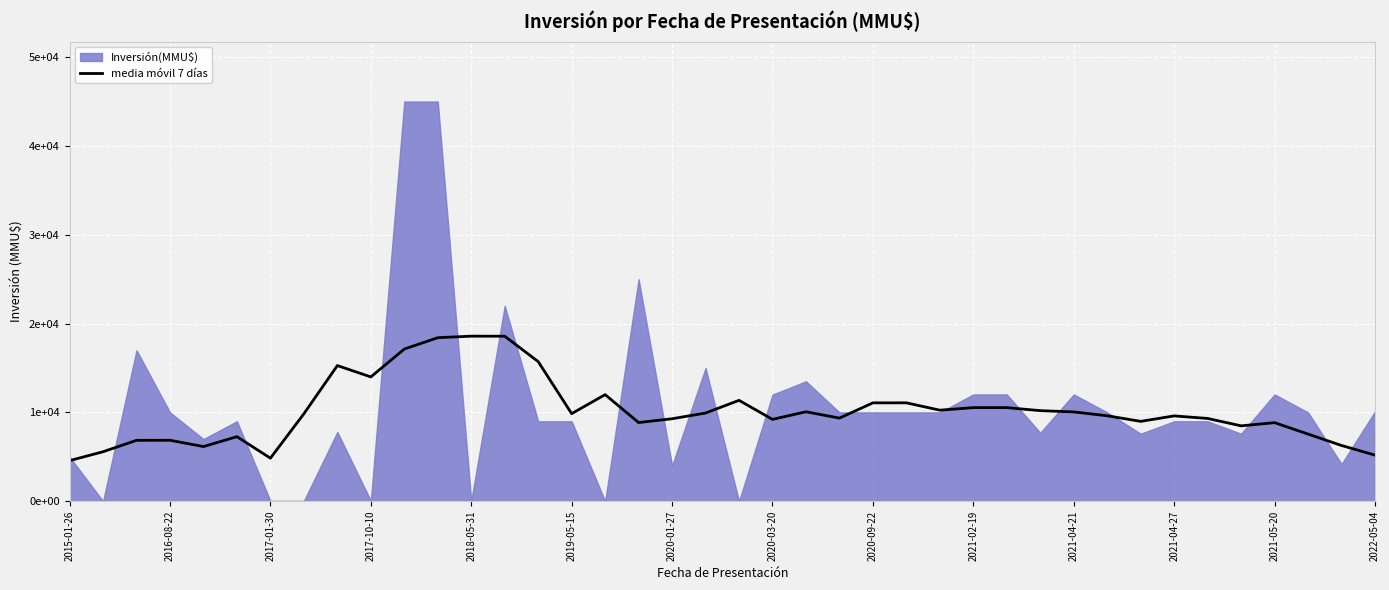

How many interior local valleys (lower than both neighbors) does the data have?

10